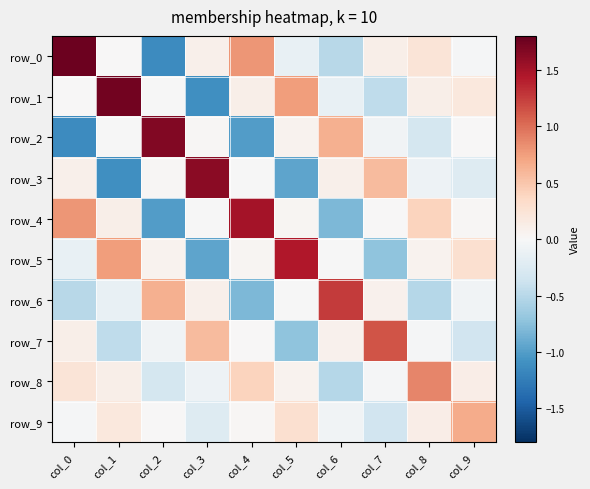

At how many categories does at least one series exceed 0?

10